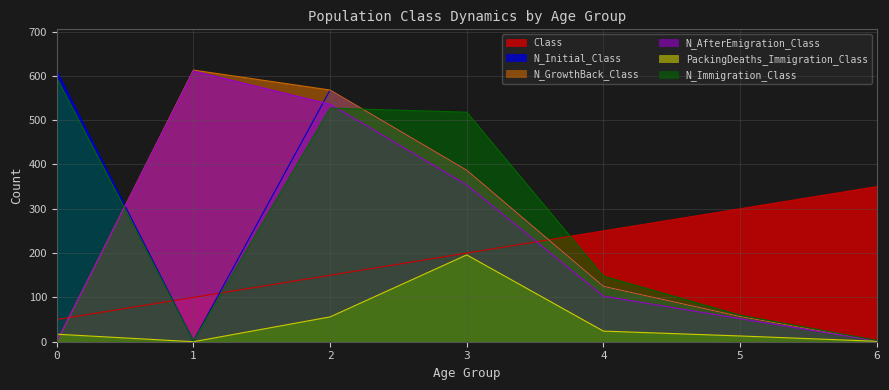

What is the maximum value shown in the chart?

613